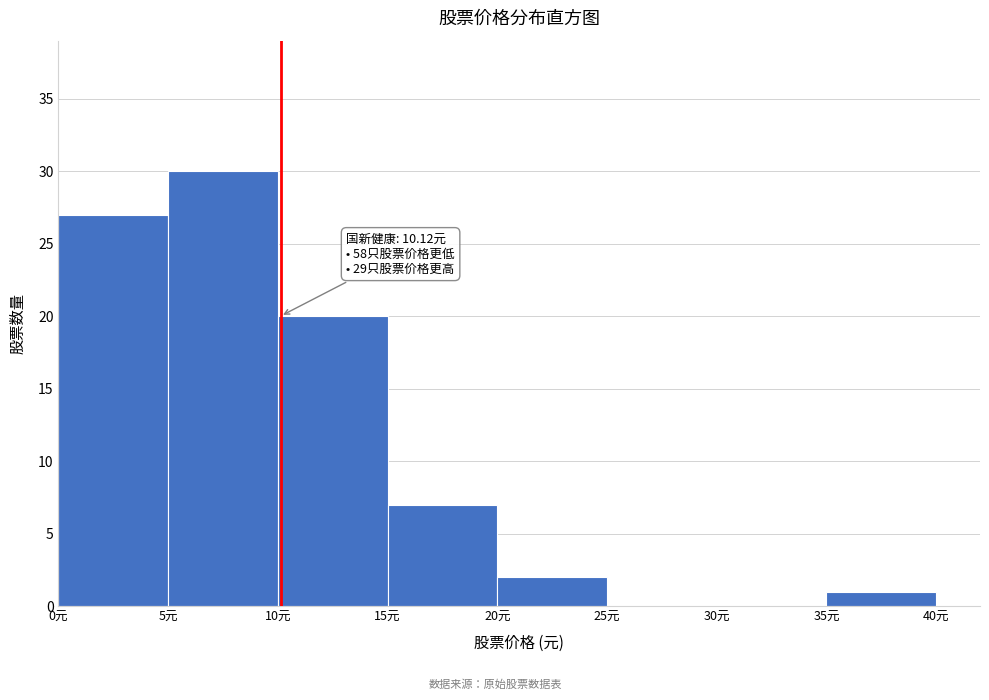

Which range on the x-axis has the tallest bar?

5 to 10